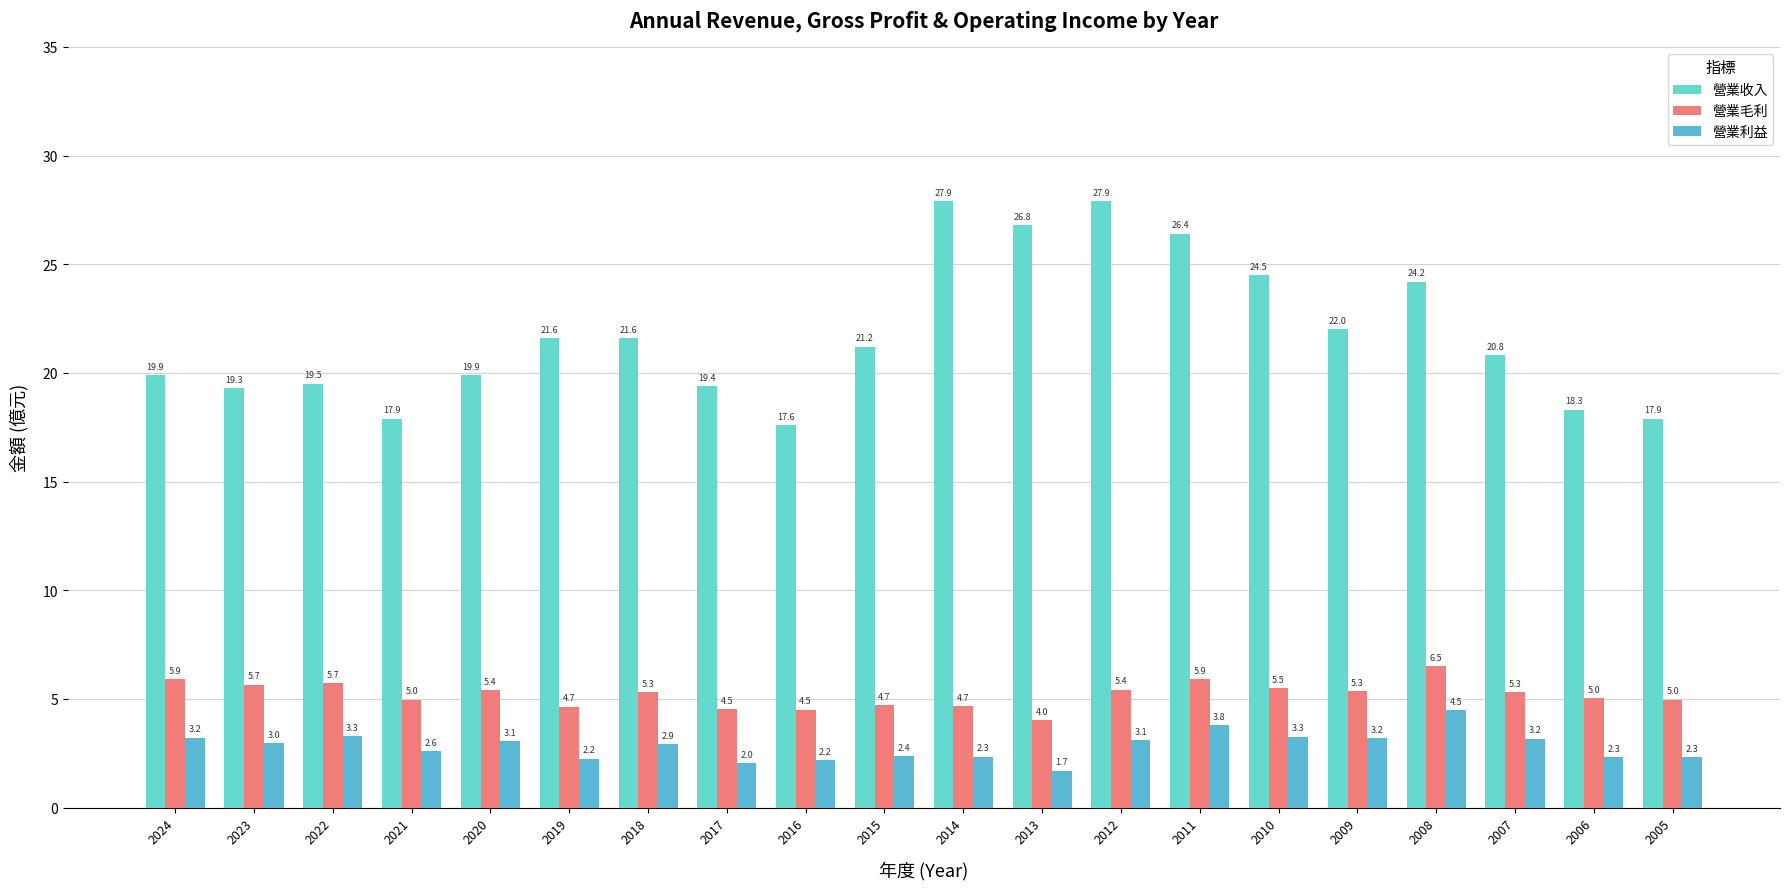

What is the spread (max minus min) of values at 2006?

16.0